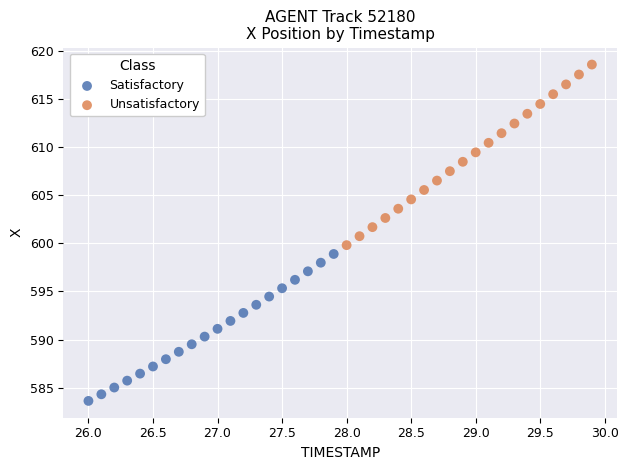

Which series contains the lowest Y value?

Satisfactory